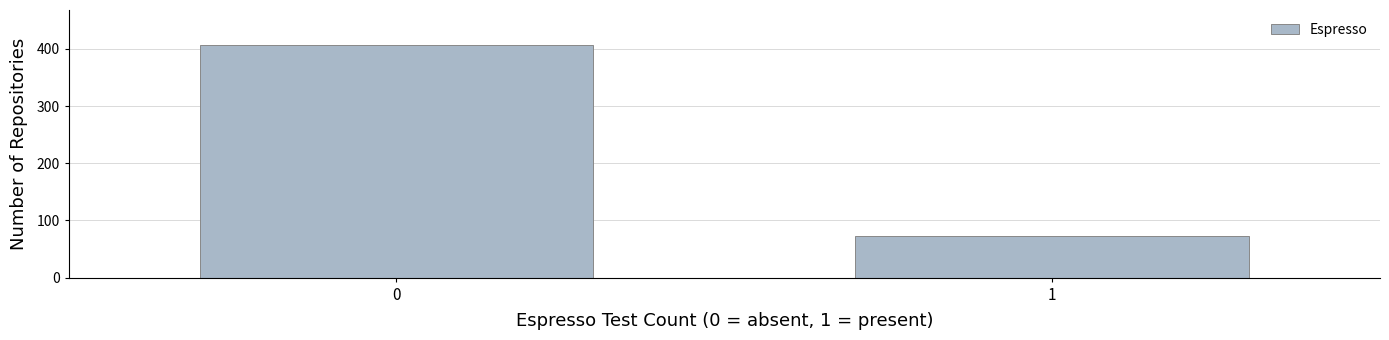

Reading left to right, transcribe all the data shown in this chart.

0=407	1=73